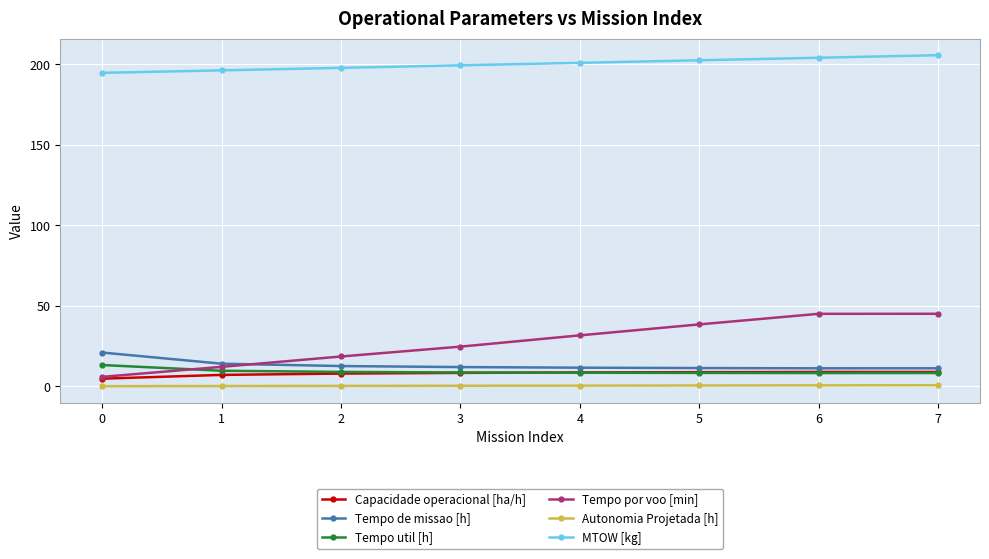

Is the value of Tempo util [h] at 7 greater than the value of Autonomia Projetada [h] at 2?

Yes